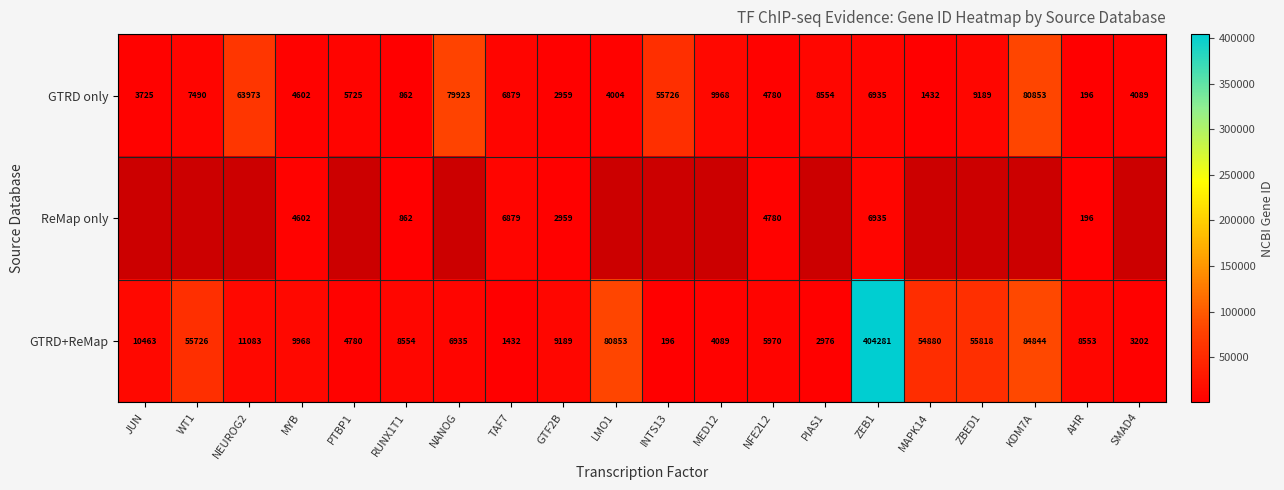

What is the difference between the GTRD only values at LMO1 and ZEB1?

2931